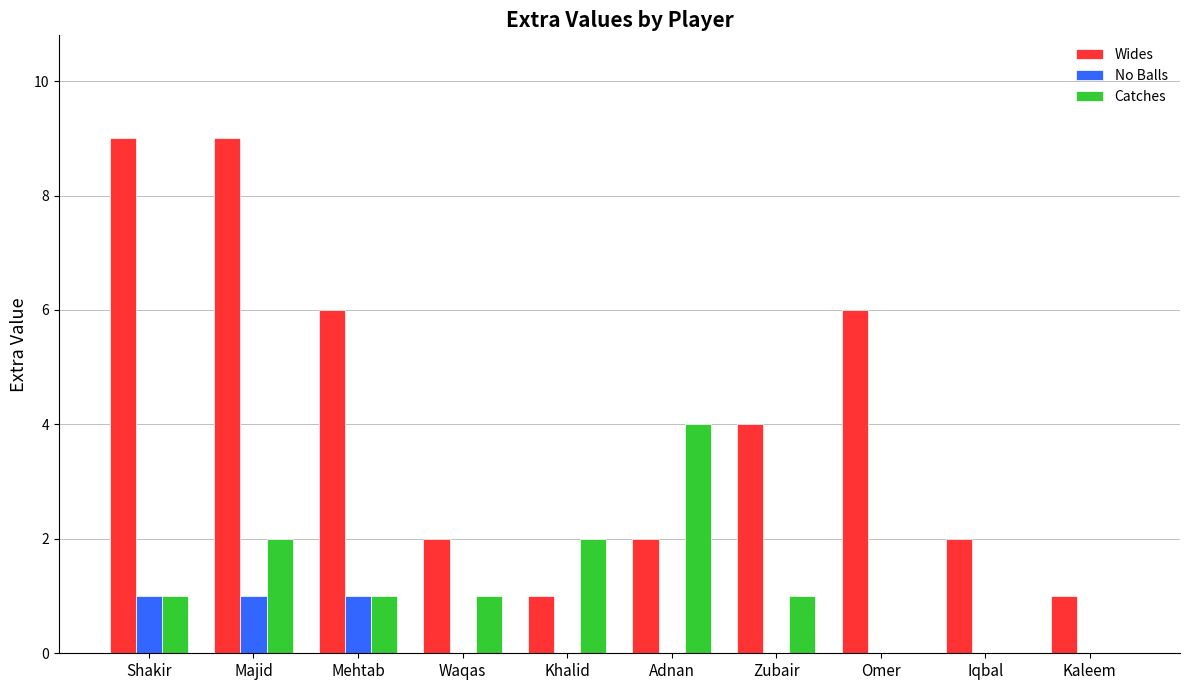

Reading right to left, list all the values displayed in this chart.

Wides: 1	2	6	4	2	1	2	6	9	9
No Balls: 0	0	0	0	0	0	0	1	1	1
Catches: 0	0	0	1	4	2	1	1	2	1